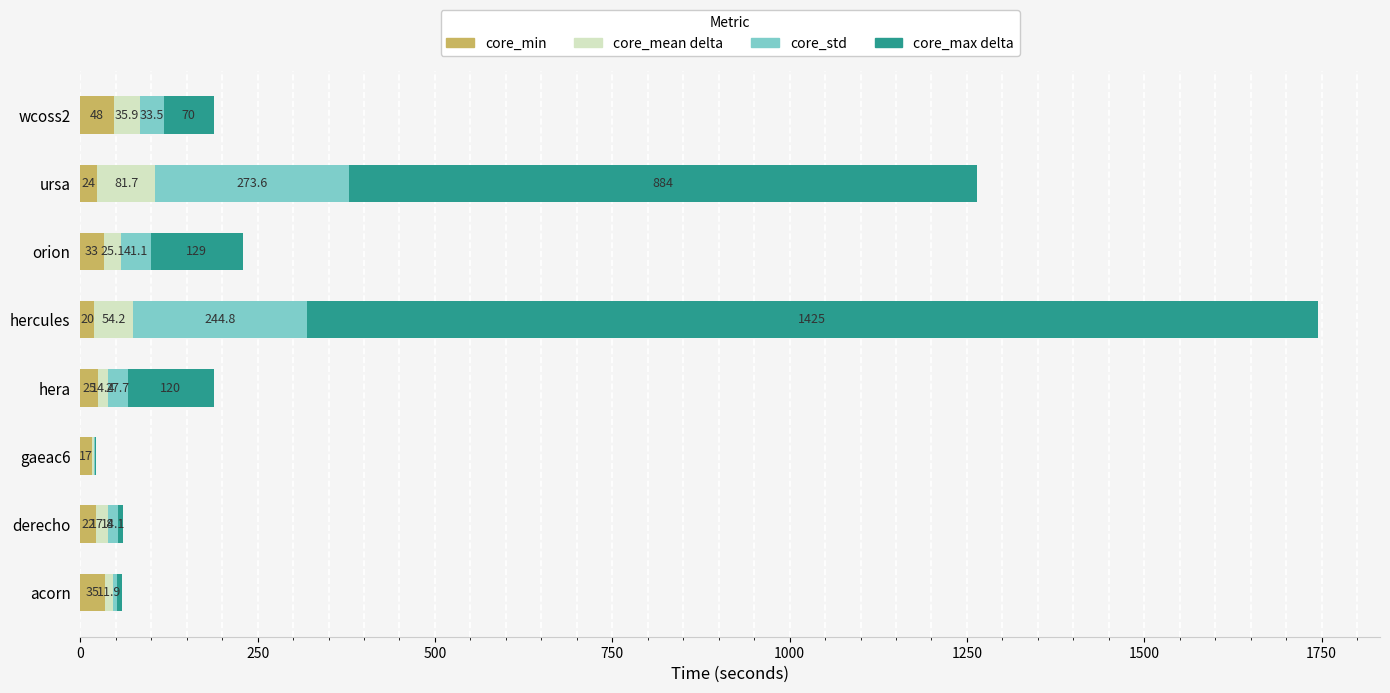

How many distinct data groups are displayed?

4